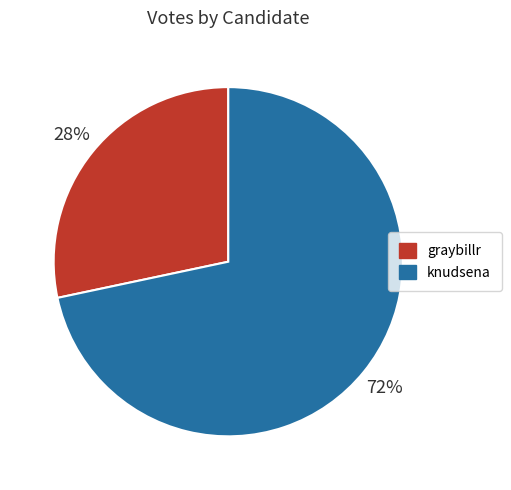

The graybillr slice represents 28% of the pie. True or false?

True